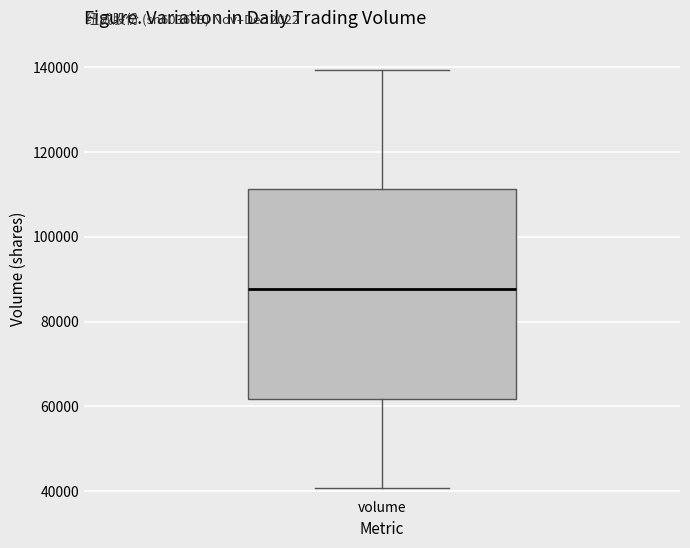

Transcribe this box plot: give where the median line is, the range the box spans, and where the two whiskers end, as read against the y-axis. The values are not printed on the chart, so give them approximately, as read against the axis.

median 88000, box 62000 to 112000, whiskers 40000 to 140000